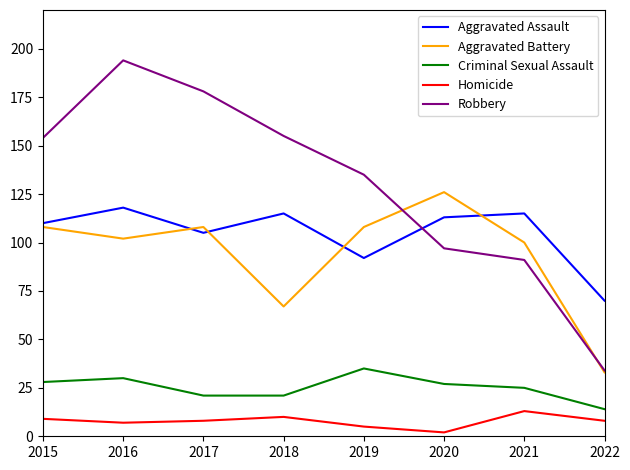

What is the difference between the maximum and minimum values in the Robbery series?

160